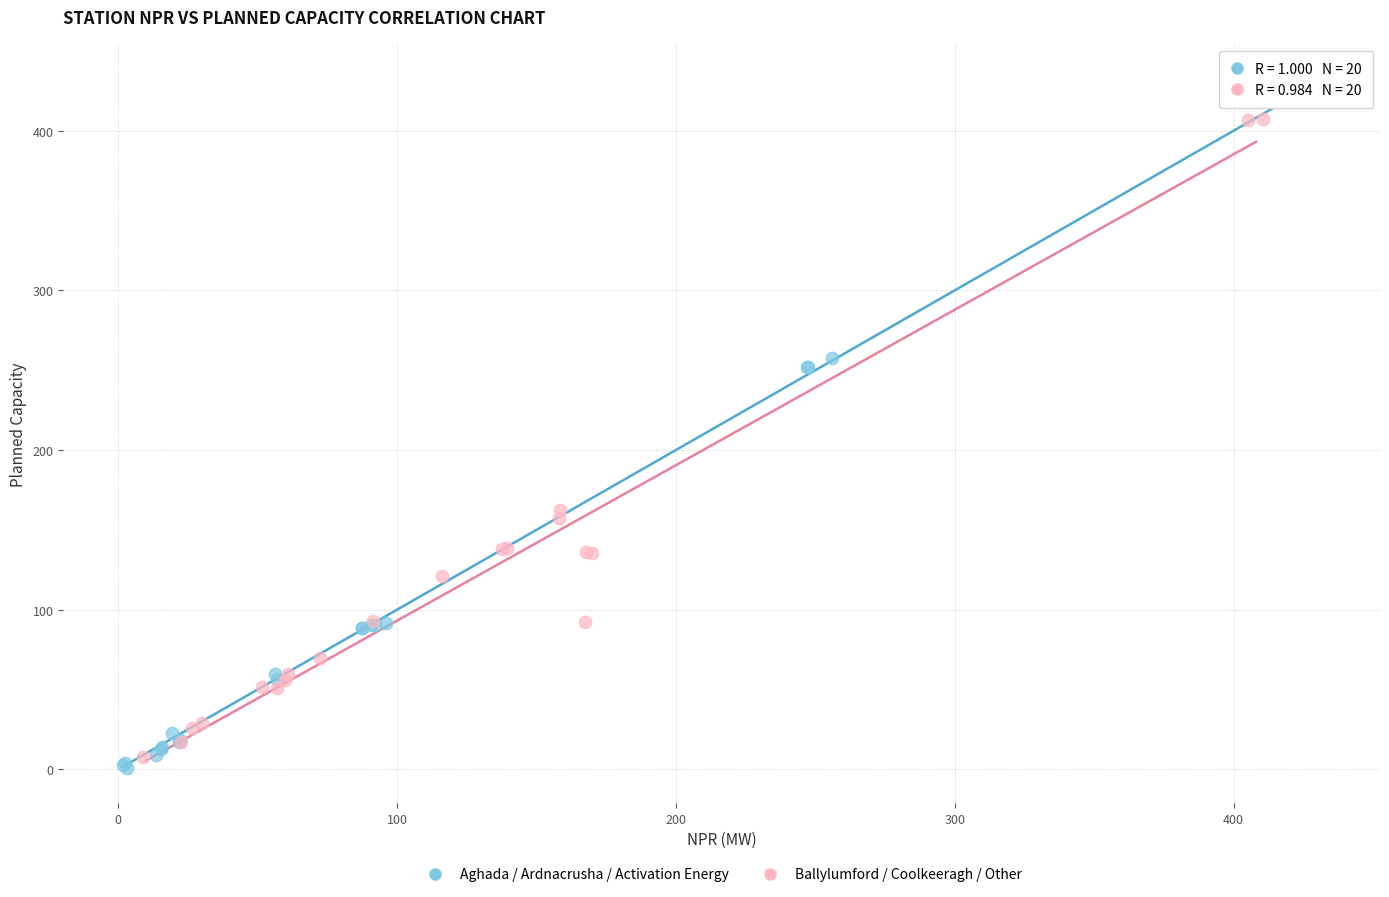

Which series contains the highest Y value?

Aghada / Ardnacrusha / Activation Energy